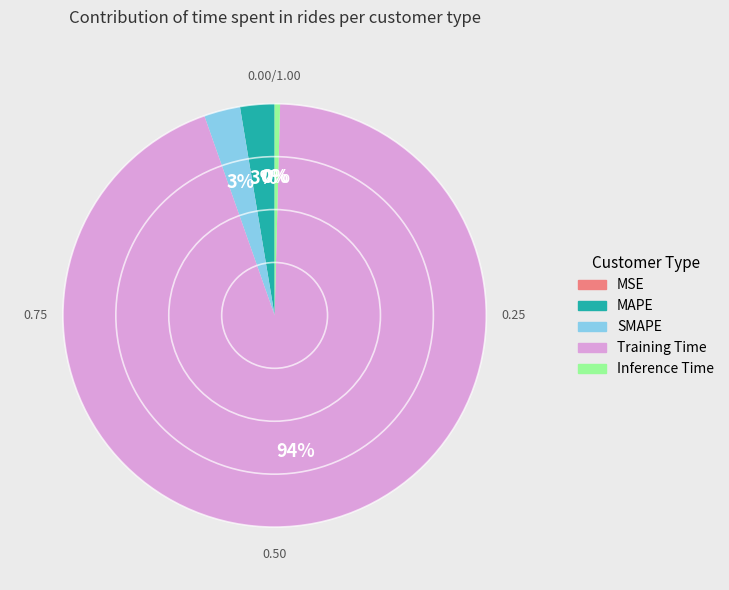

Which has a higher value, MAPE or Training Time?

Training Time